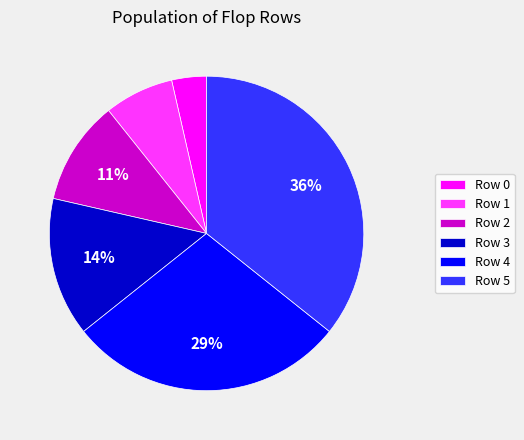

Which has a higher value, Row 5 or Row 4?

Row 5